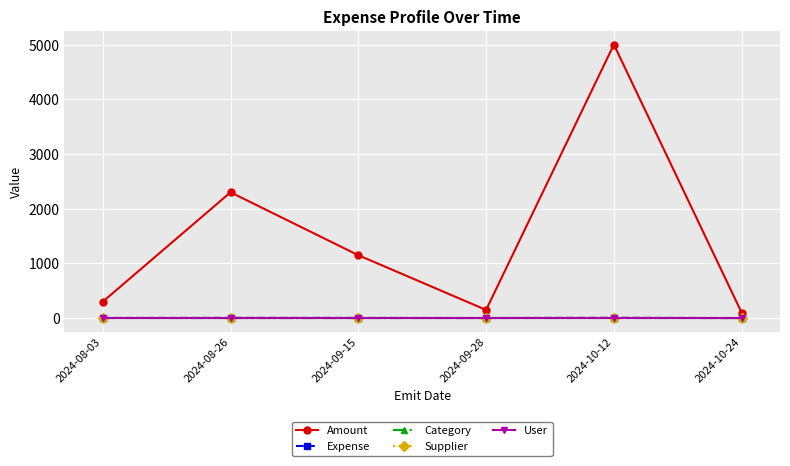

Between 2024-09-15 and 2024-10-12, which is larger?

2024-10-12